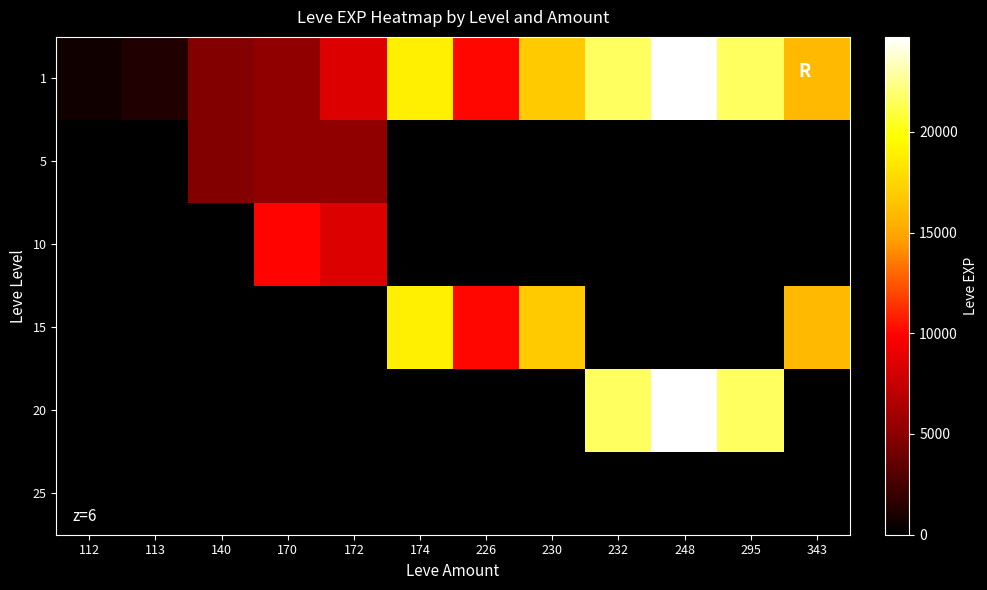

Is the value of 10 at 140 greater than the value of 5 at 113?

No